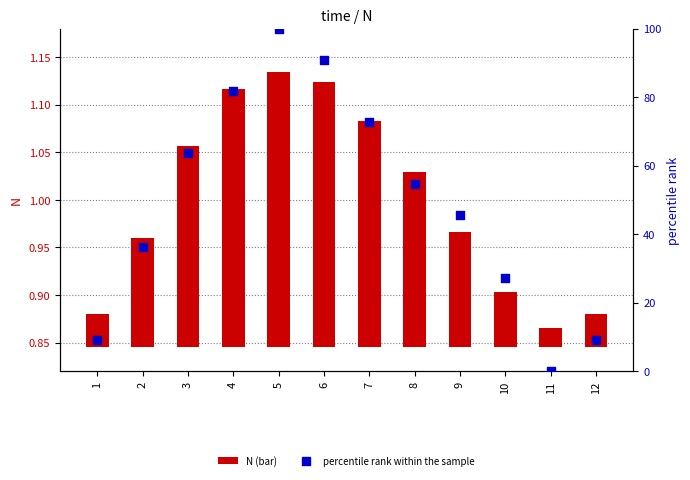

Which series has the widest spread of Y values?

percentile rank within the sample